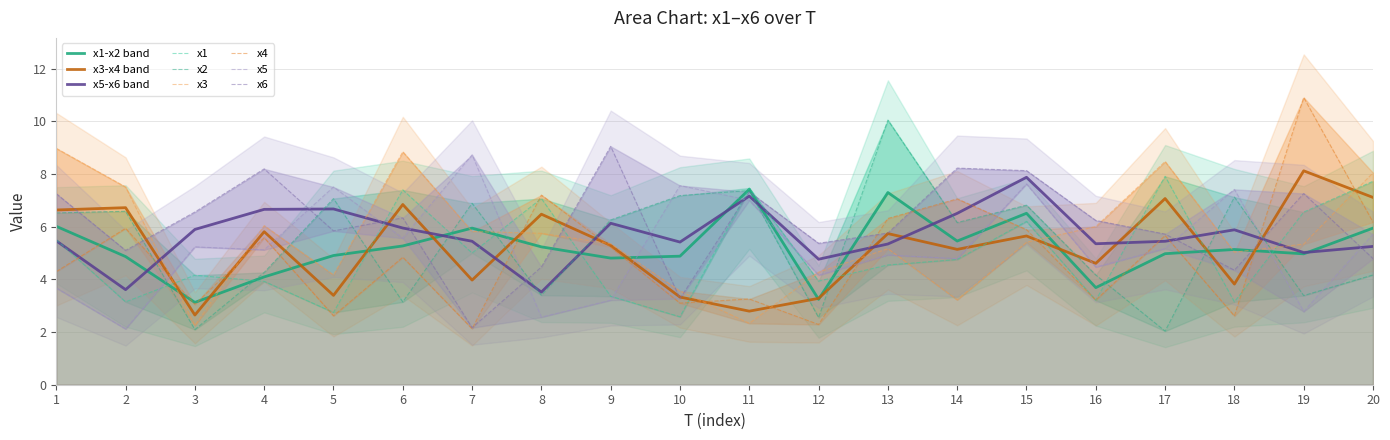

Reading right to left, extract all data points from this chart.

x1: 7.7	6.6	3.1	7.9	3.2	6.2	4.8	4.5	3.9	7.5	2.6	3.4	7.1	5.0	7.4	2.7	3.9	4.2	3.1	5.5
x2: 4.2	3.4	7.1	2.0	4.2	6.8	6.2	10.0	2.5	7.4	7.2	6.3	3.4	6.9	3.1	7.1	4.3	2.1	6.6	6.5
x3: 8.0	5.3	5.0	8.5	6.0	5.4	3.2	5.2	4.3	2.3	3.6	5.3	5.7	5.8	8.8	4.2	6.0	2.2	7.5	9.0
x4: 6.2	10.9	2.6	5.7	3.2	5.9	7.1	6.3	2.3	3.3	3.1	5.2	7.2	2.1	4.8	2.6	5.6	3.0	5.9	4.3
x5: 5.7	2.8	7.4	5.2	4.5	7.6	4.8	4.9	4.2	7.0	7.6	3.2	2.6	8.7	5.6	7.5	5.1	5.2	2.1	3.7
x6: 4.8	7.3	4.3	5.7	6.2	8.1	8.2	5.8	5.4	7.3	3.3	9.1	4.5	2.2	6.3	5.8	8.2	6.6	5.1	7.3